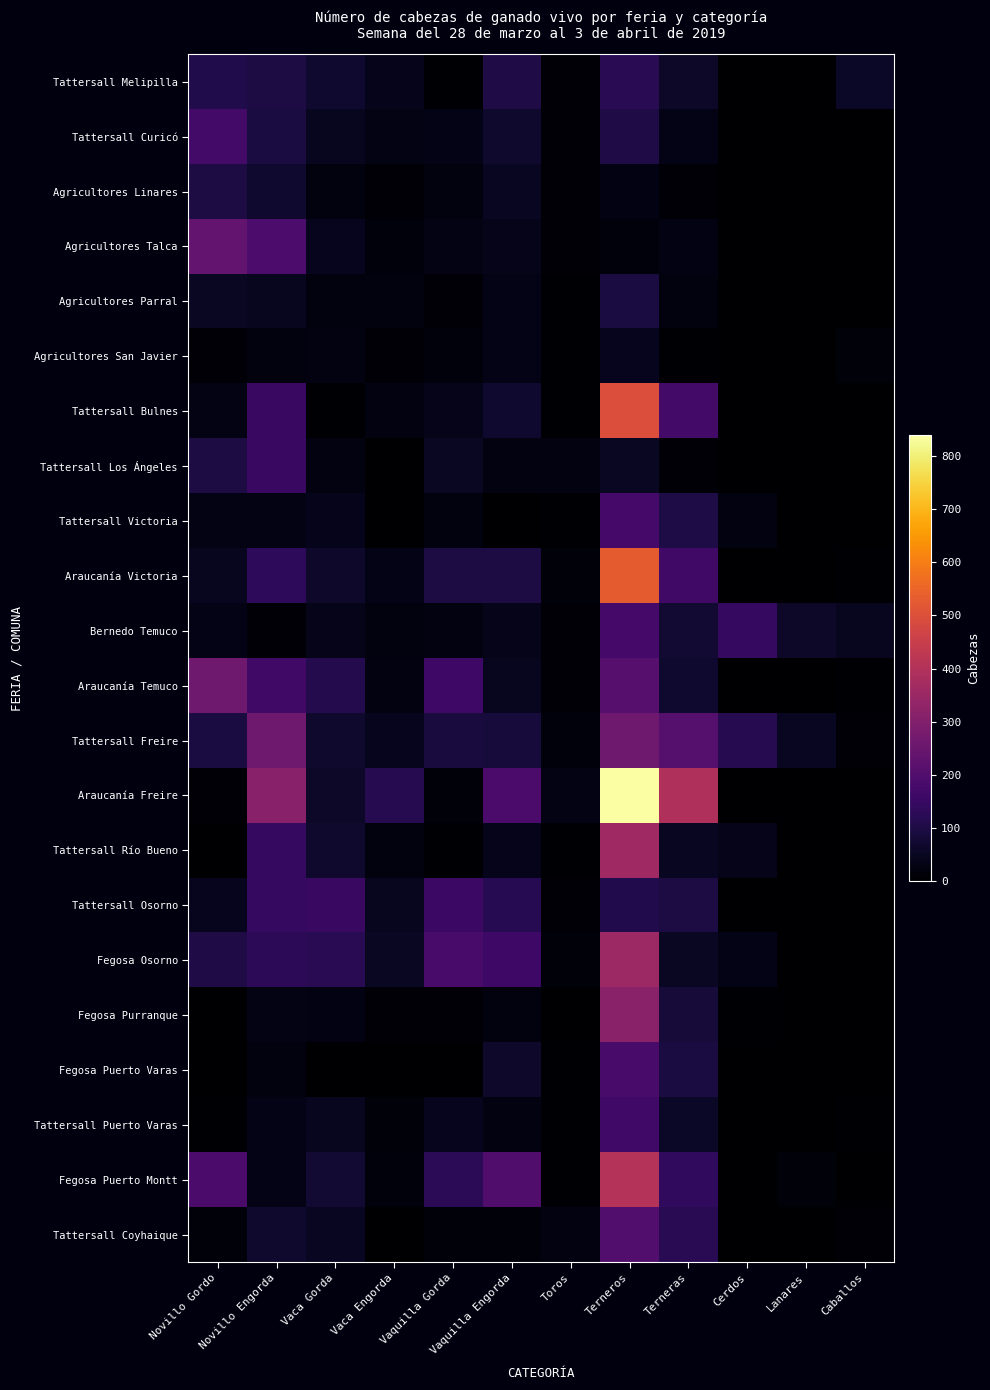

Reading right to left, what are all the values shown in this chart?

Tattersall Melipilla: Caballos=58	Lanares=0	Cerdos=0	Terneras=62	Terneros=124	Toros=8	Vaquilla Engorda=102	Vaquilla Gorda=6	Vaca Engorda=40	Vaca Gorda=71	Novillo Engorda=96	Novillo Gordo=108
Tattersall Curicó: Caballos=0	Lanares=0	Cerdos=0	Terneras=33	Terneros=103	Toros=12	Vaquilla Engorda=68	Vaquilla Gorda=34	Vaca Engorda=30	Vaca Gorda=48	Novillo Engorda=92	Novillo Gordo=172
Agricultores Linares: Caballos=0	Lanares=0	Cerdos=0	Terneras=8	Terneros=28	Toros=11	Vaquilla Engorda=51	Vaquilla Gorda=20	Vaca Engorda=13	Vaca Gorda=22	Novillo Engorda=69	Novillo Gordo=96
Agricultores Talca: Caballos=0	Lanares=0	Cerdos=0	Terneras=27	Terneros=19	Toros=7	Vaquilla Engorda=38	Vaquilla Gorda=30	Vaca Engorda=17	Vaca Gorda=43	Novillo Engorda=188	Novillo Gordo=239
Agricultores Parral: Caballos=0	Lanares=0	Cerdos=0	Terneras=22	Terneros=94	Toros=5	Vaquilla Engorda=35	Vaquilla Gorda=13	Vaca Engorda=20	Vaca Gorda=21	Novillo Engorda=48	Novillo Gordo=55
Agricultores San Javier: Caballos=16	Lanares=0	Cerdos=2	Terneras=4	Terneros=43	Toros=6	Vaquilla Engorda=35	Vaquilla Gorda=19	Vaca Engorda=7	Vaca Gorda=24	Novillo Engorda=21	Novillo Gordo=10
Tattersall Bulnes: Caballos=0	Lanares=1	Cerdos=0	Terneras=172	Terneros=495	Toros=6	Vaquilla Engorda=69	Vaquilla Gorda=39	Vaca Engorda=26	Vaca Gorda=6	Novillo Engorda=152	Novillo Gordo=32
Tattersall Los Ángeles: Caballos=0	Lanares=0	Cerdos=0	Terneras=13	Terneros=53	Toros=24	Vaquilla Engorda=26	Vaquilla Gorda=54	Vaca Engorda=1	Vaca Gorda=23	Novillo Engorda=153	Novillo Gordo=98
Tattersall Victoria: Caballos=0	Lanares=0	Cerdos=23	Terneras=100	Terneros=174	Toros=6	Vaquilla Engorda=1	Vaquilla Gorda=21	Vaca Engorda=1	Vaca Gorda=41	Novillo Engorda=31	Novillo Gordo=31
Araucanía Victoria: Caballos=4	Lanares=0	Cerdos=0	Terneras=164	Terneros=529	Toros=14	Vaquilla Engorda=97	Vaquilla Gorda=98	Vaca Engorda=35	Vaca Gorda=63	Novillo Engorda=133	Novillo Gordo=47
Bernedo Temuco: Caballos=48	Lanares=61	Cerdos=142	Terneras=76	Terneros=174	Toros=7	Vaquilla Engorda=37	Vaquilla Gorda=23	Vaca Engorda=21	Vaca Gorda=37	Novillo Engorda=8	Novillo Gordo=33
Araucanía Temuco: Caballos=4	Lanares=0	Cerdos=0	Terneras=71	Terneros=212	Toros=11	Vaquilla Engorda=47	Vaquilla Gorda=162	Vaca Engorda=26	Vaca Gorda=114	Novillo Engorda=167	Novillo Gordo=262
Tattersall Freire: Caballos=8	Lanares=51	Cerdos=117	Terneras=209	Terneros=261	Toros=19	Vaquilla Engorda=88	Vaquilla Gorda=91	Vaca Engorda=44	Vaca Gorda=68	Novillo Engorda=262	Novillo Gordo=93
Araucanía Freire: Caballos=3	Lanares=0	Cerdos=0	Terneras=395	Terneros=839	Toros=30	Vaquilla Engorda=186	Vaquilla Gorda=14	Vaca Engorda=116	Vaca Gorda=60	Novillo Engorda=314	Novillo Gordo=12
Tattersall Río Bueno: Caballos=1	Lanares=3	Cerdos=39	Terneras=51	Terneros=359	Toros=4	Vaquilla Engorda=40	Vaquilla Gorda=6	Vaca Engorda=21	Vaca Gorda=67	Novillo Engorda=144	Novillo Gordo=3
Tattersall Osorno: Caballos=0	Lanares=0	Cerdos=0	Terneras=97	Terneros=109	Toros=12	Vaquilla Engorda=118	Vaquilla Gorda=157	Vaca Engorda=49	Vaca Gorda=154	Novillo Engorda=142	Novillo Gordo=44
Fegosa Osorno: Caballos=2	Lanares=0	Cerdos=34	Terneras=55	Terneros=355	Toros=14	Vaquilla Engorda=163	Vaquilla Gorda=183	Vaca Engorda=54	Vaca Gorda=123	Novillo Engorda=131	Novillo Gordo=102
Fegosa Purranque: Caballos=2	Lanares=0	Cerdos=5	Terneras=85	Terneros=317	Toros=2	Vaquilla Engorda=20	Vaquilla Gorda=11	Vaca Engorda=8	Vaca Gorda=28	Novillo Engorda=30	Novillo Gordo=0
Fegosa Puerto Varas: Caballos=0	Lanares=0	Cerdos=0	Terneras=92	Terneros=182	Toros=4	Vaquilla Engorda=63	Vaquilla Gorda=1	Vaca Engorda=0	Vaca Gorda=3	Novillo Engorda=20	Novillo Gordo=0
Tattersall Puerto Varas: Caballos=4	Lanares=0	Cerdos=0	Terneras=58	Terneros=169	Toros=6	Vaquilla Engorda=23	Vaquilla Gorda=43	Vaca Engorda=14	Vaca Gorda=48	Novillo Engorda=34	Novillo Gordo=5
Fegosa Puerto Montt: Caballos=0	Lanares=14	Cerdos=0	Terneras=135	Terneros=406	Toros=5	Vaquilla Engorda=199	Vaquilla Gorda=125	Vaca Engorda=17	Vaca Gorda=73	Novillo Engorda=34	Novillo Gordo=186
Tattersall Coyhaique: Caballos=12	Lanares=0	Cerdos=0	Terneras=122	Terneros=202	Toros=23	Vaquilla Engorda=15	Vaquilla Gorda=14	Vaca Engorda=0	Vaca Gorda=52	Novillo Engorda=67	Novillo Gordo=14